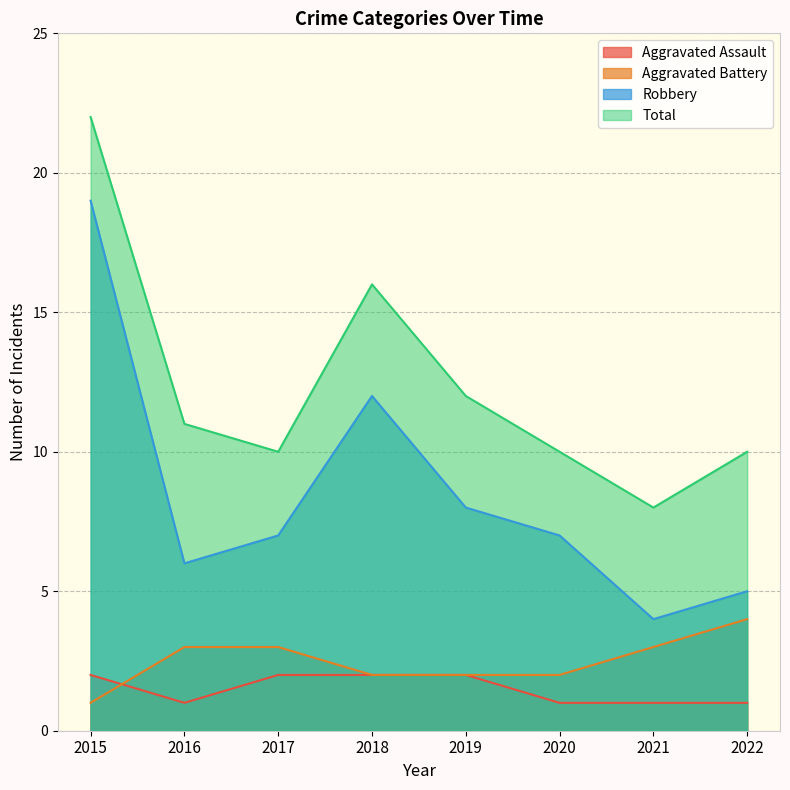

Is it true that Robbery equals 4 at 2021?

True